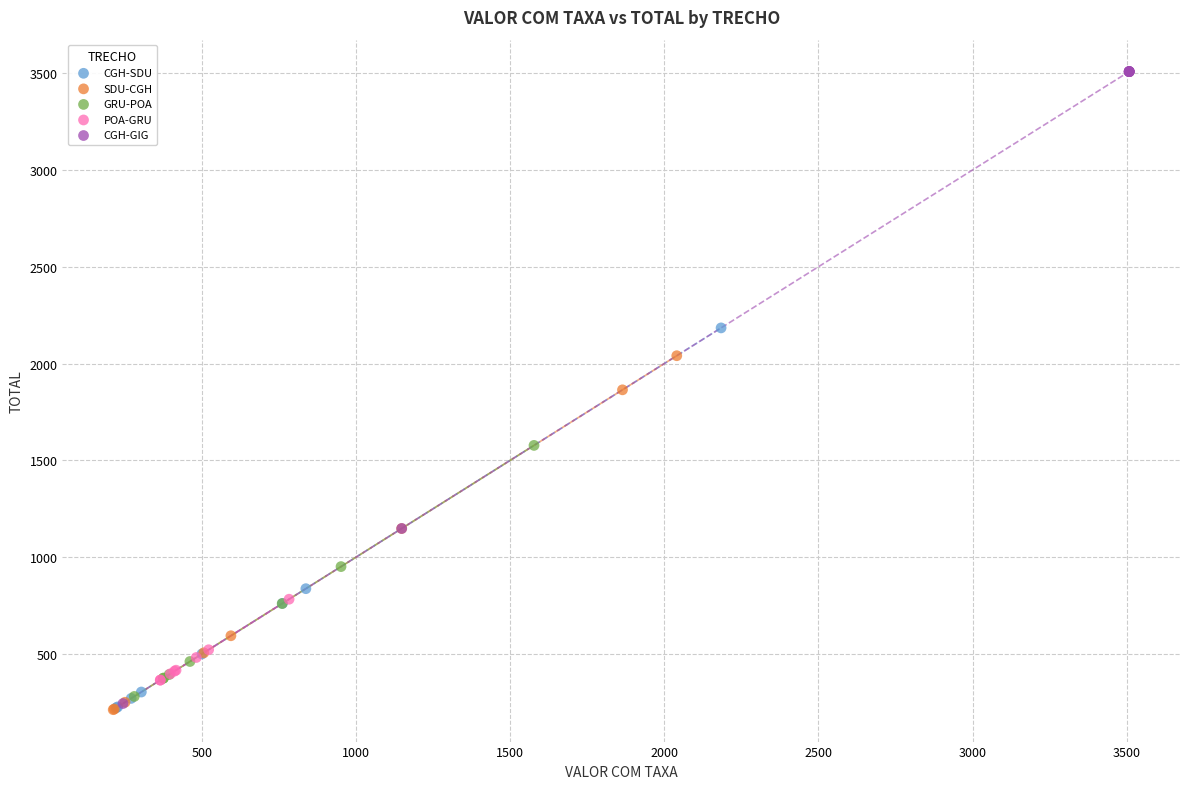

Which series has the widest spread of Y values?

CGH-GIG